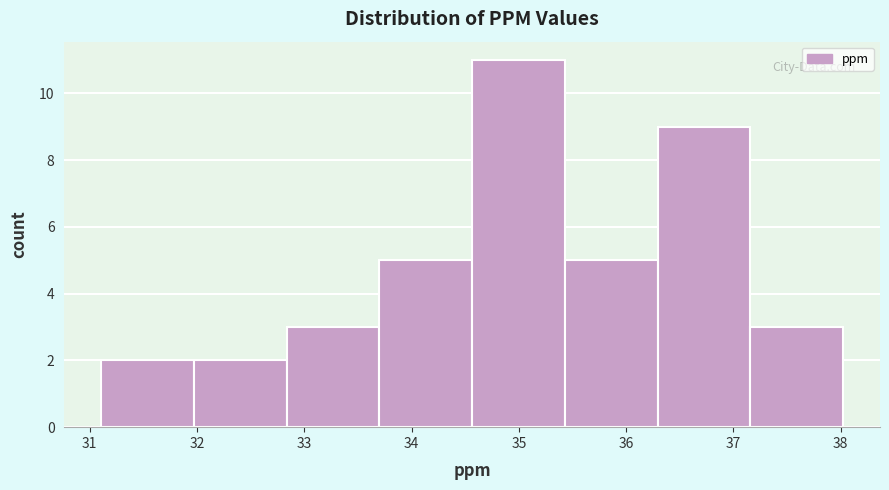

Reading left to right, transcribe this chart: for each bar, give the range it covers on the x-axis and its height. Neither the bar edges nor the heights are printed on the chart, so give them approximately, as read against the axes.

31.1 to 32.0: 2
32.0 to 32.8: 2
32.8 to 33.7: 3
33.7 to 34.6: 5
34.6 to 35.4: 11
35.4 to 36.3: 5
36.3 to 37.2: 9
37.2 to 38.0: 3